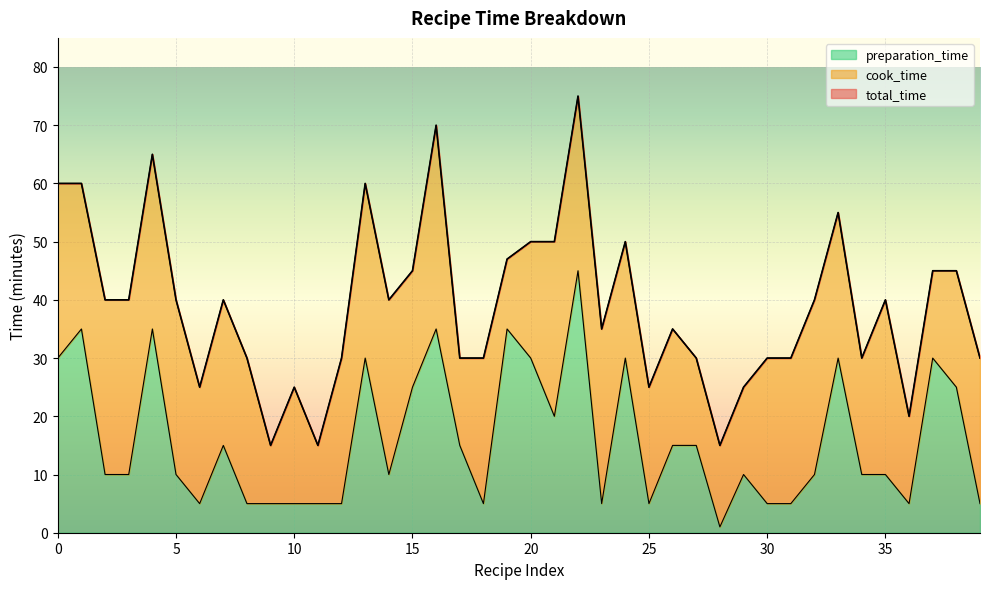

How many interior local valleys does the total_time series have?

9